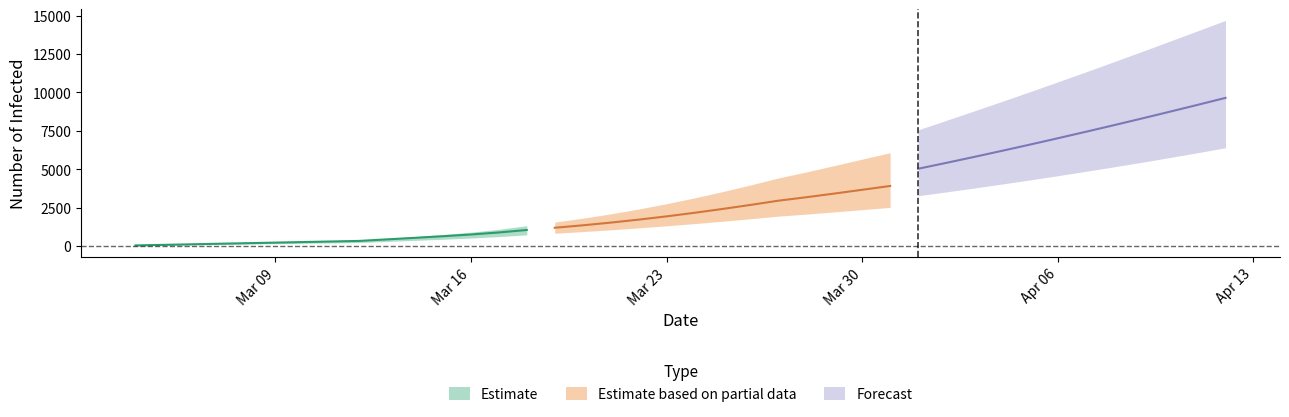

Reading left to right, extract all data points from this chart.

current_mean: current_mean=37	current_lower=73	current_upper=110	total_mean=147	total_lower=183	total_upper=220	6=257	7=293	8=330	9=431	10=531	11=635	12=748	13=880	14=1042	15=1187	16=1346	17=1522	18=1715	19=1928	20=2161	21=2409	22=2672	23=2948	24=3173	25=3412	26=3659	27=3907	28=4145	29=4364	30=4571	31=4773	32=4967	33=5151	34=5321	35=5480	36=5629	37=5772	38=5908	39=6036
current_lower: current_mean=25	current_lower=50	current_upper=75	total_mean=100	total_lower=125	total_upper=150	6=175	7=200	8=225	9=296	10=366	11=438	12=518	13=613	14=727	15=828	16=936	17=1052	18=1177	19=1312	20=1457	21=1610	22=1772	23=1942	24=2074	25=2217	26=2365	27=2514	28=2658	29=2789	30=2916	31=3044	32=3171	33=3297	34=3420	35=3542	36=3663	37=3784	38=3904	39=4024
current_upper: current_mean=40	current_lower=80	current_upper=120	total_mean=160	total_lower=200	total_upper=240	6=280	7=320	8=360	9=489	10=615	11=749	12=900	13=1085	14=1322	15=1554	16=1810	17=2092	18=2405	19=2753	20=3131	21=3538	22=3971	23=4427	24=4819	25=5233	26=5654	27=6072	28=6475	29=6848	30=7194	31=7520	32=7829	33=8117	34=8379	35=8619	36=8837	37=9036	38=9218	39=9376
total_mean: current_mean=37	current_lower=73	current_upper=110	total_mean=147	total_lower=183	total_upper=220	6=257	7=293	8=330	9=431	10=531	11=635	12=748	13=880	14=1042	15=1224	16=1420	17=1632	18=1861	19=2112	20=2381	21=2666	22=2965	23=3278	24=3604	25=3943	26=4294	27=4655	28=5026	29=5406	30=5795	31=6193	32=6598	33=7012	34=7433	35=7860	36=8295	37=8737	38=9185	39=9640
total_lower: current_mean=25	current_lower=50	current_upper=75	total_mean=100	total_lower=125	total_upper=150	6=175	7=200	8=225	9=296	10=366	11=438	12=518	13=613	14=727	15=853	16=986	17=1127	18=1277	19=1437	20=1607	21=1785	22=1972	23=2167	24=2370	25=2583	26=2804	27=3033	28=3271	29=3516	30=3770	31=4031	32=4299	33=4574	34=4858	35=5149	36=5448	37=5756	38=6071	39=6395
total_upper: current_mean=40	current_lower=80	current_upper=120	total_mean=160	total_lower=200	total_upper=240	6=280	7=320	8=360	9=489	10=615	11=749	12=900	13=1085	14=1322	15=1594	16=1890	17=2212	18=2565	19=2953	20=3371	21=3818	22=4291	23=4787	24=5307	25=5847	26=6402	27=6971	28=7560	29=8169	30=8788	31=9409	32=10041	33=10682	34=11331	35=11989	36=12654	37=13326	38=14004	39=14683